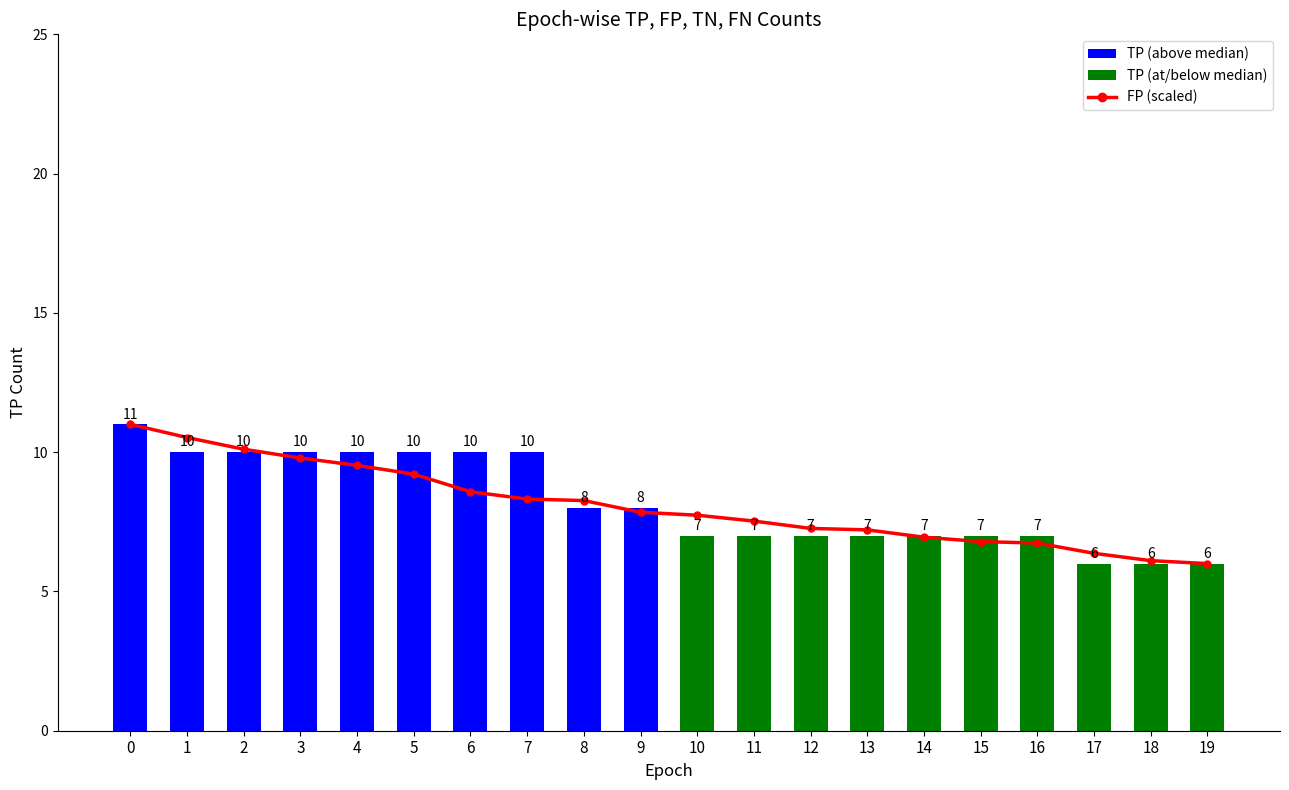

How many data points are less than 7?

6